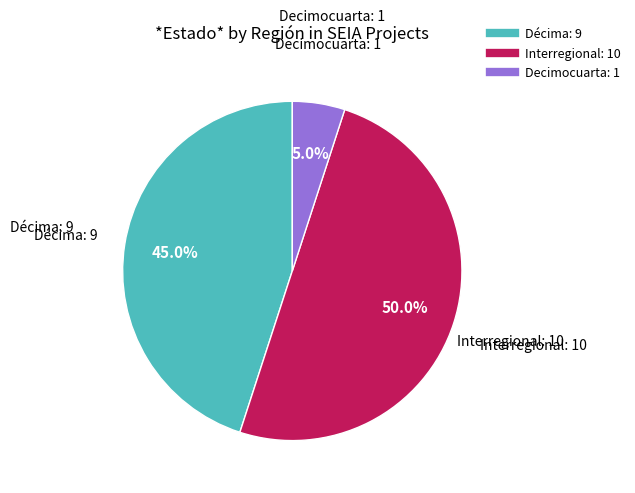

Which has a higher value, Decimocuarta or Décima?

Décima